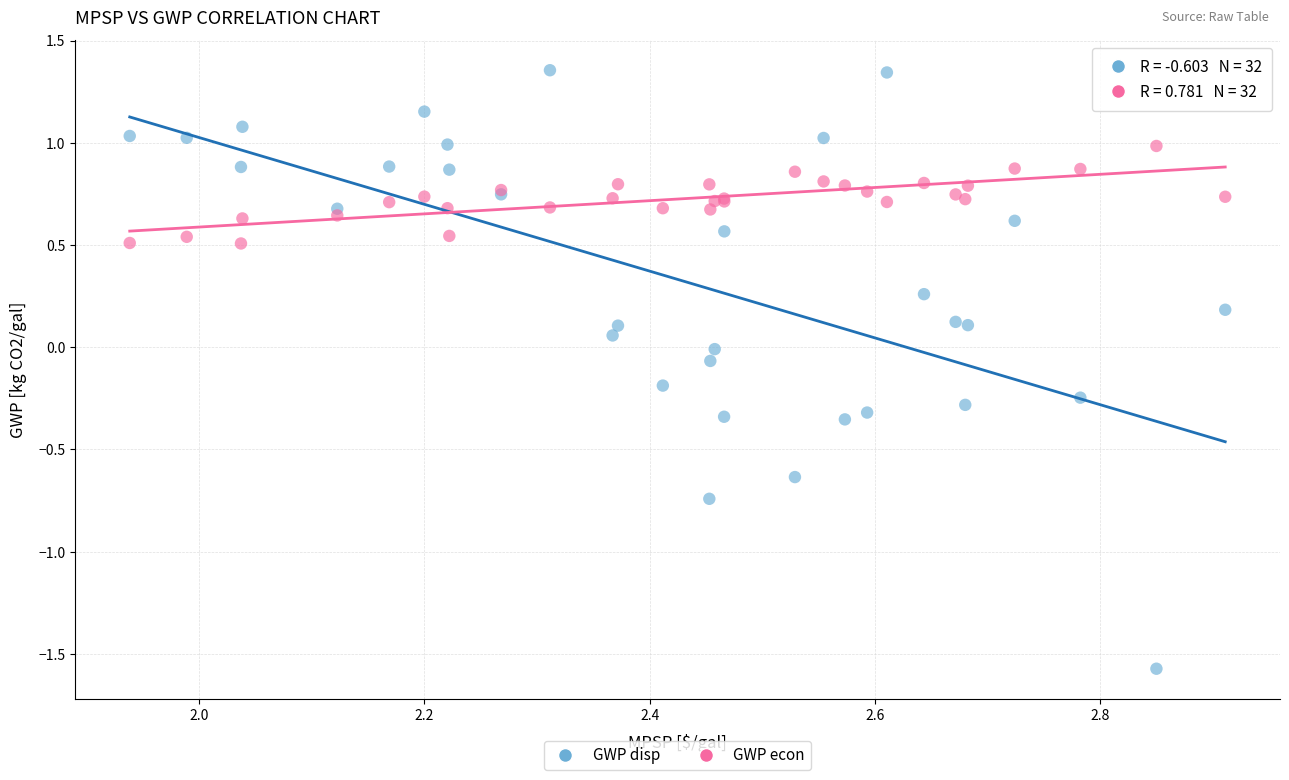

Which series has the largest Y range (max minus min)?

GWP disp